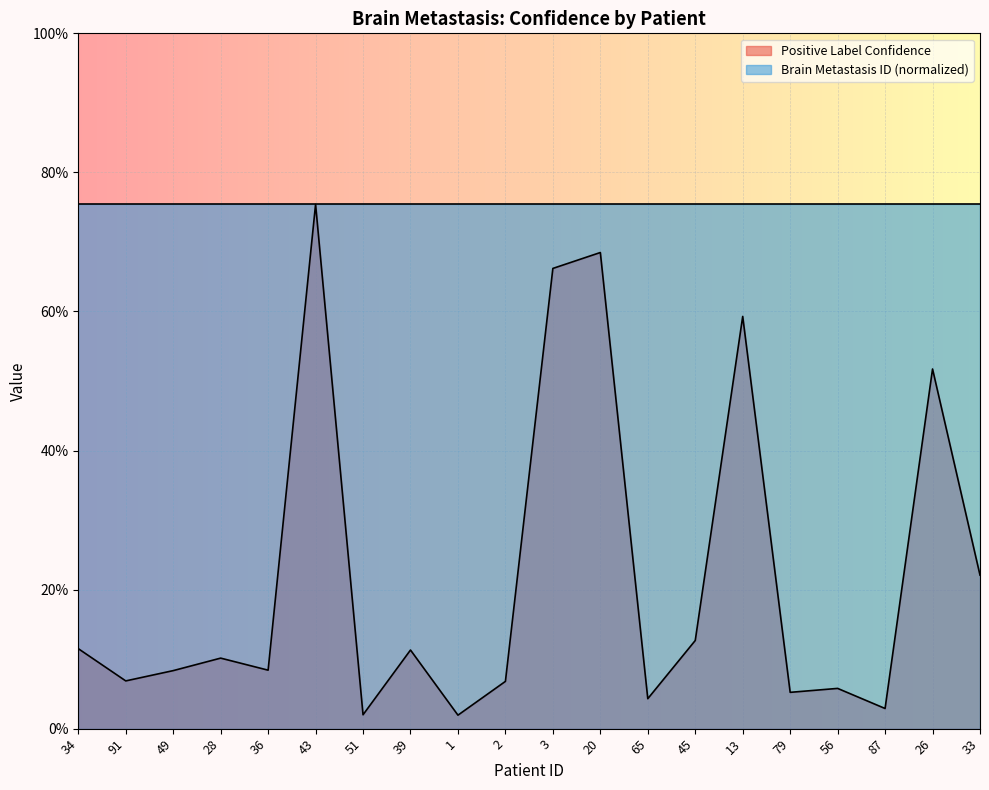

What is the difference between the values at 33 and 65?

0.2